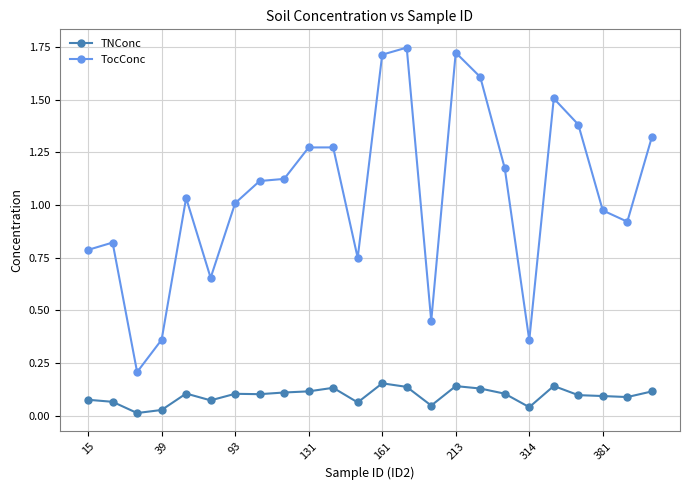

Rank the series by their average value, from lowest to highest.

TNConc, TocConc